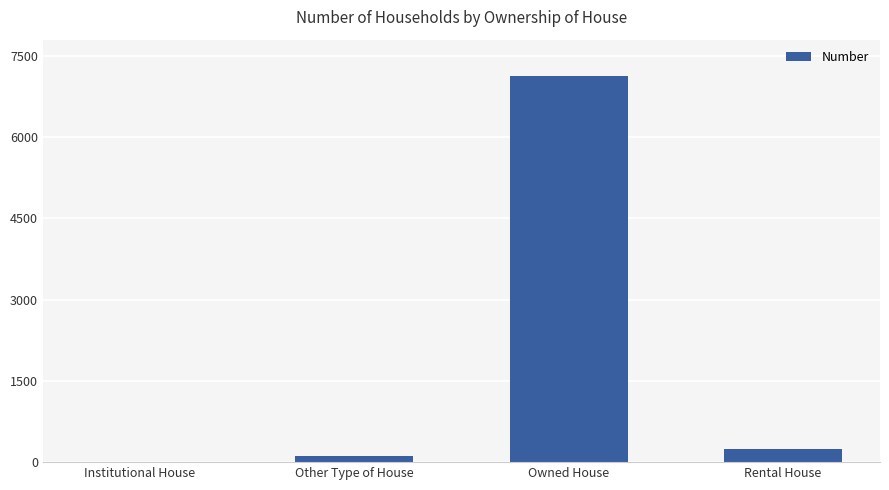

Between Institutional House and Rental House, which is larger?

Rental House